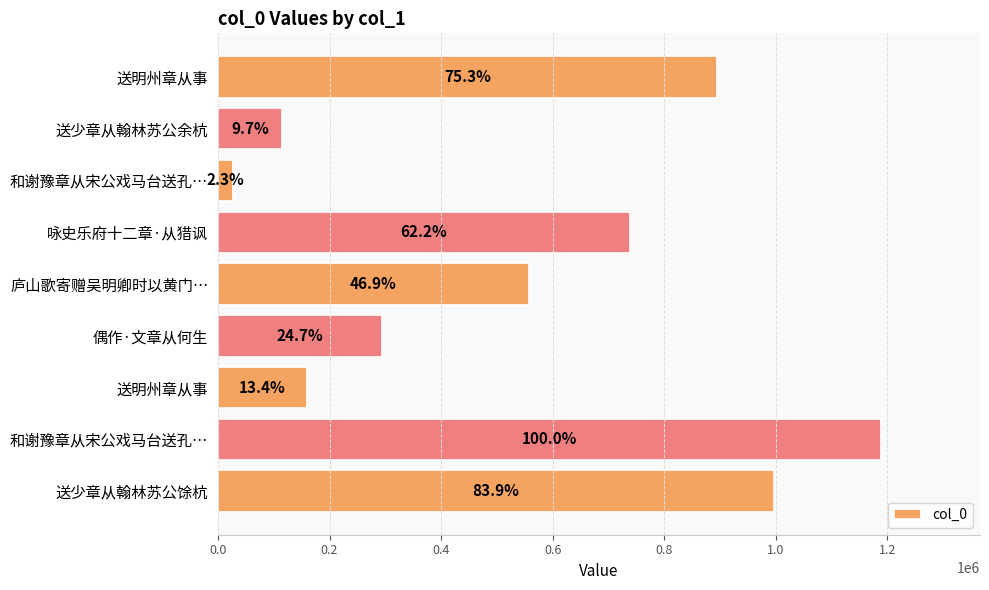

What is the difference between the second highest and second lowest values?

881998